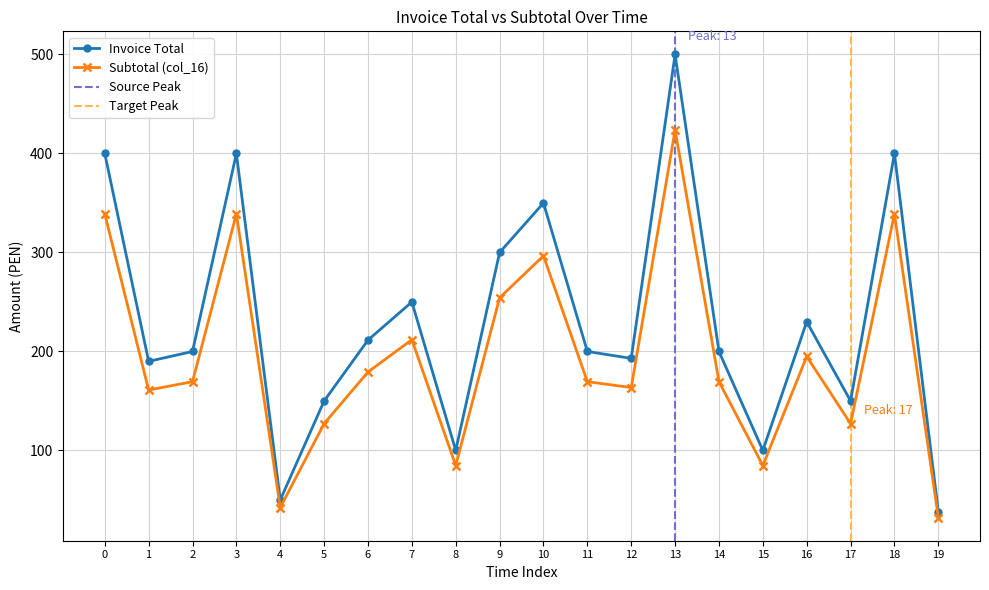

What is the smallest value displayed?

32.2